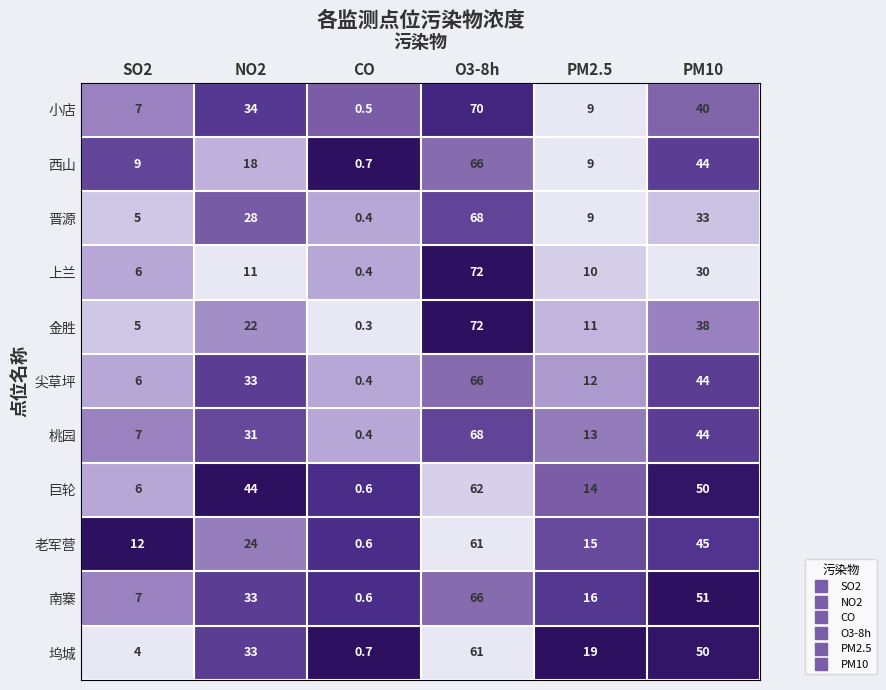

List the labels in order of 桃园 value, smallest first.

CO, SO2, PM2.5, NO2, PM10, O3-8h